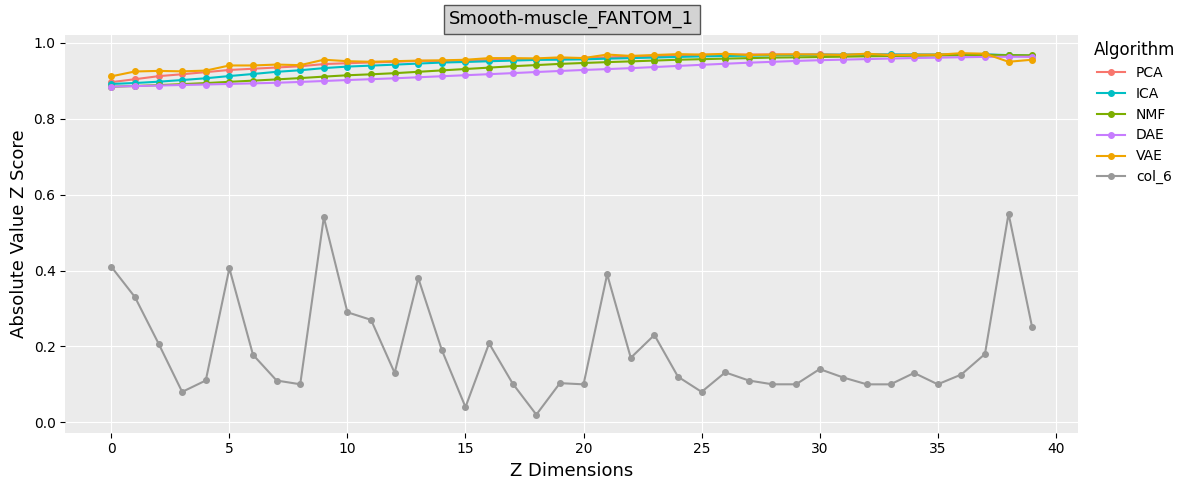

How many ICA values are between 0 and 1?

40